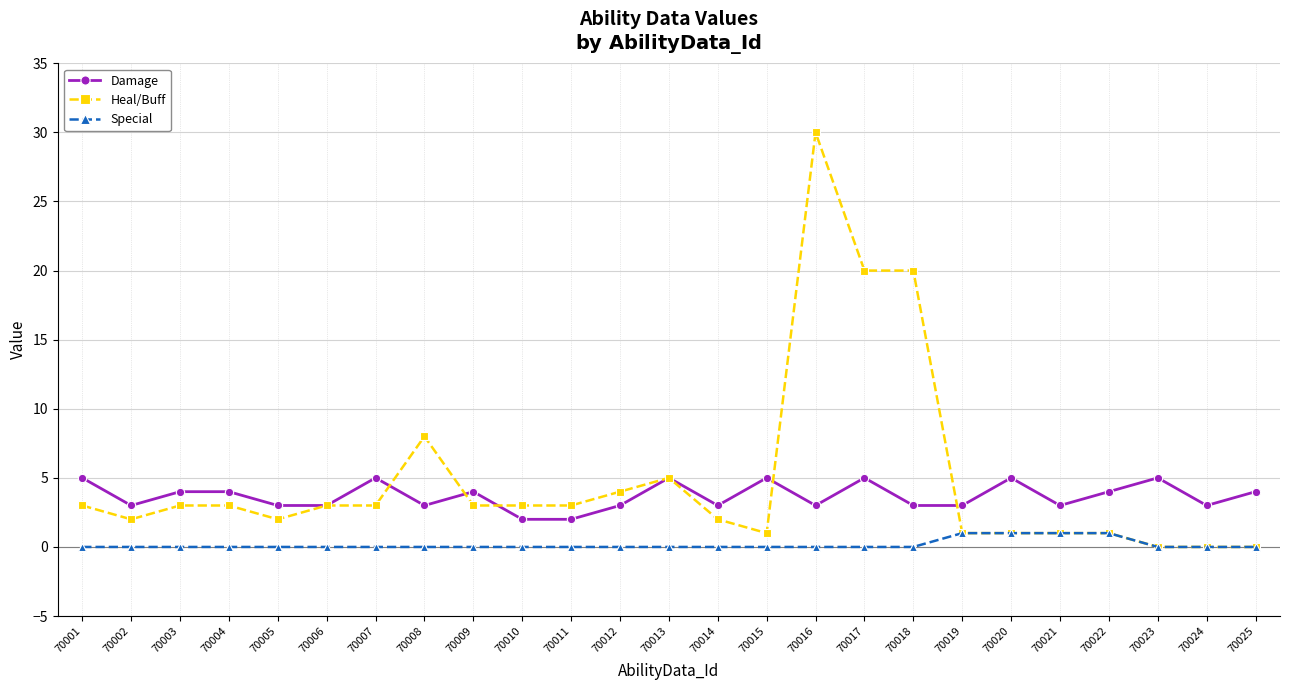

True or false: Special has a value of 0 at 70004.

True